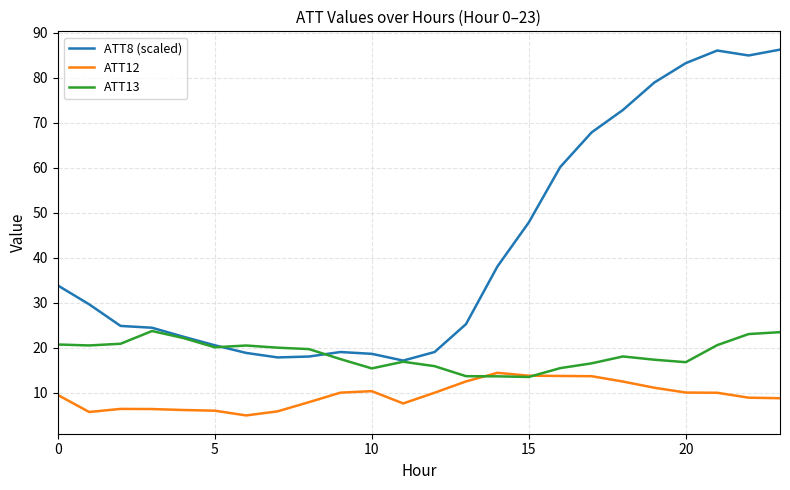

Which series has the widest spread of values?

ATT8 (scaled)